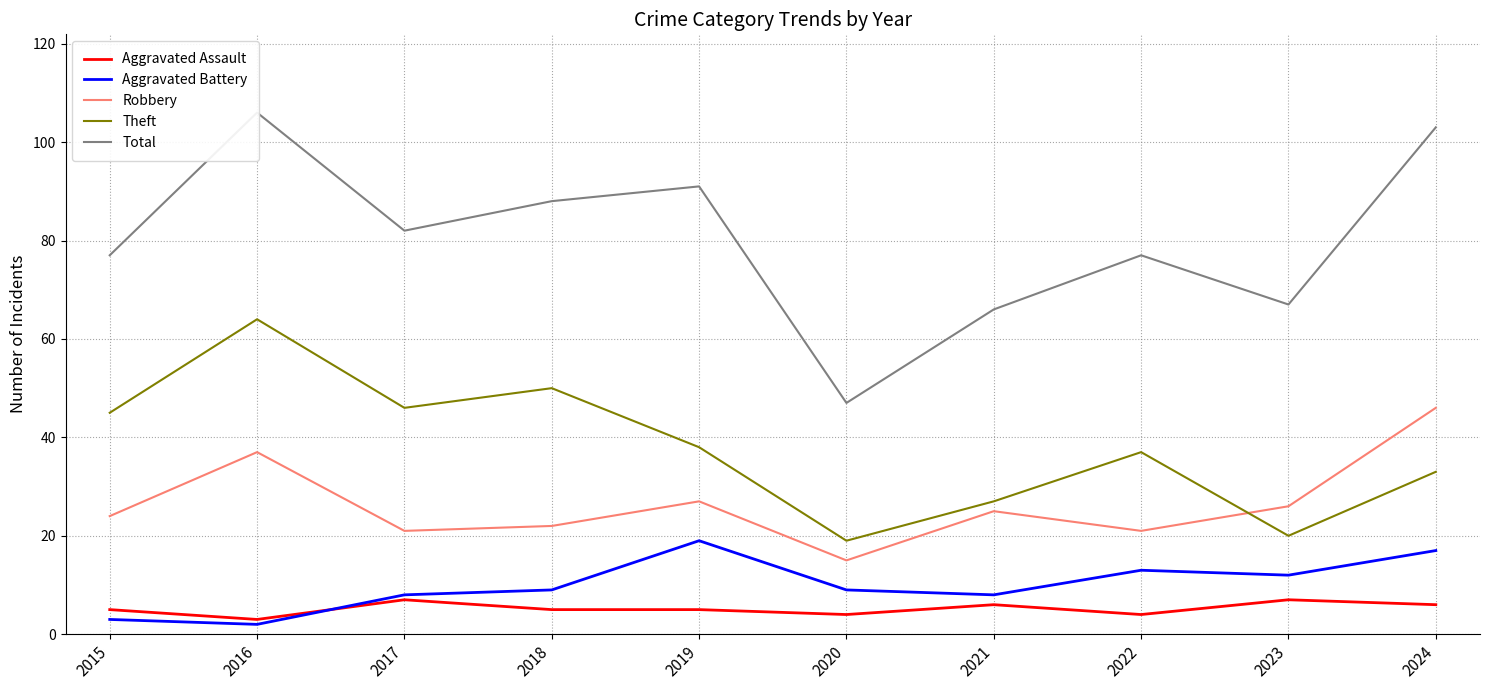

Which category has the highest value in the Theft series?

2016